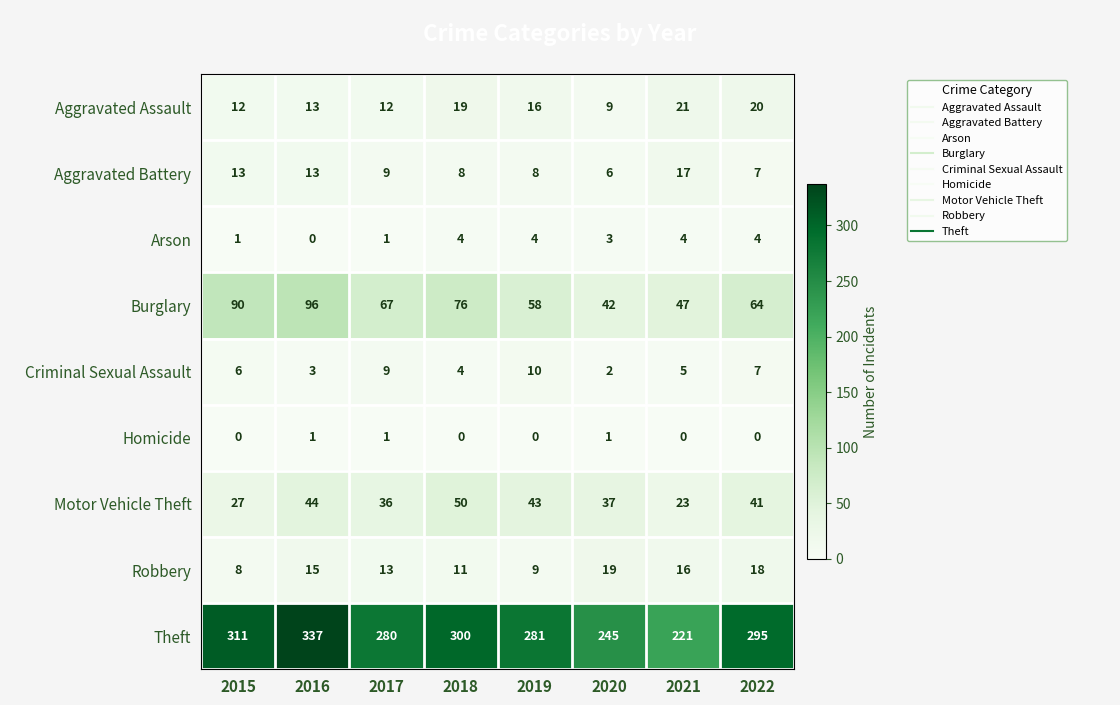

At which category is the sum across all series the highest?

2016